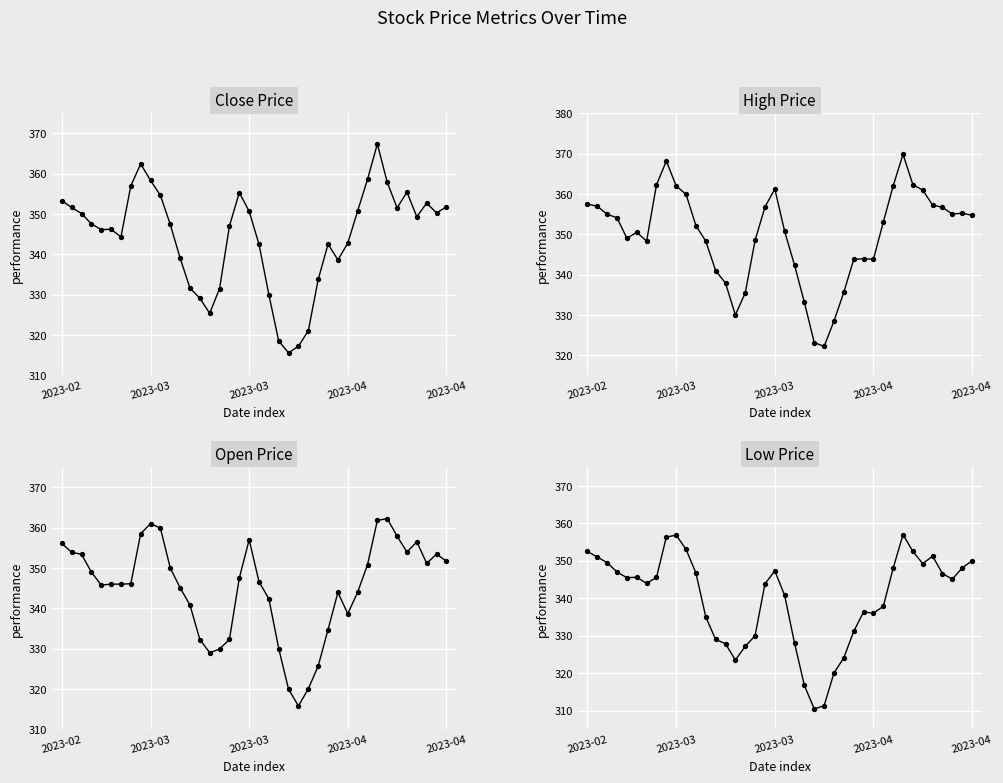

Is the value of Close at 30 greater than the value of Low at 2023-04?

Yes